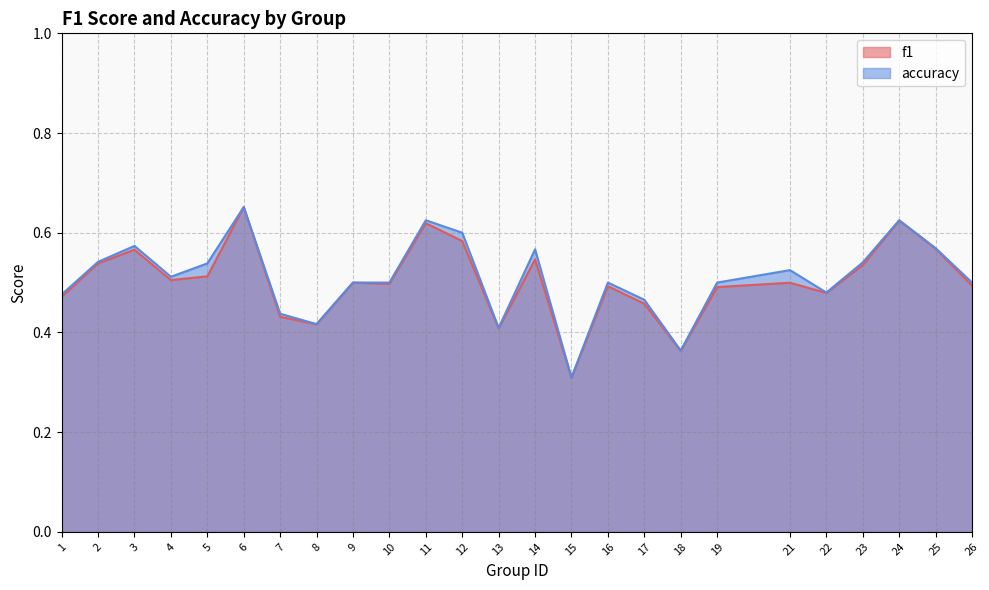

What is the difference between the f1 values at 14 and 19?

0.1